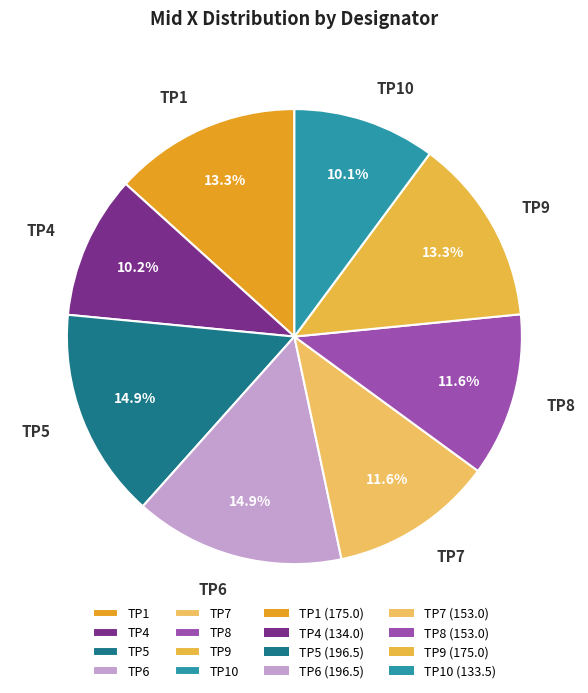

To the nearest percent, what is the average slice percentage?

12%